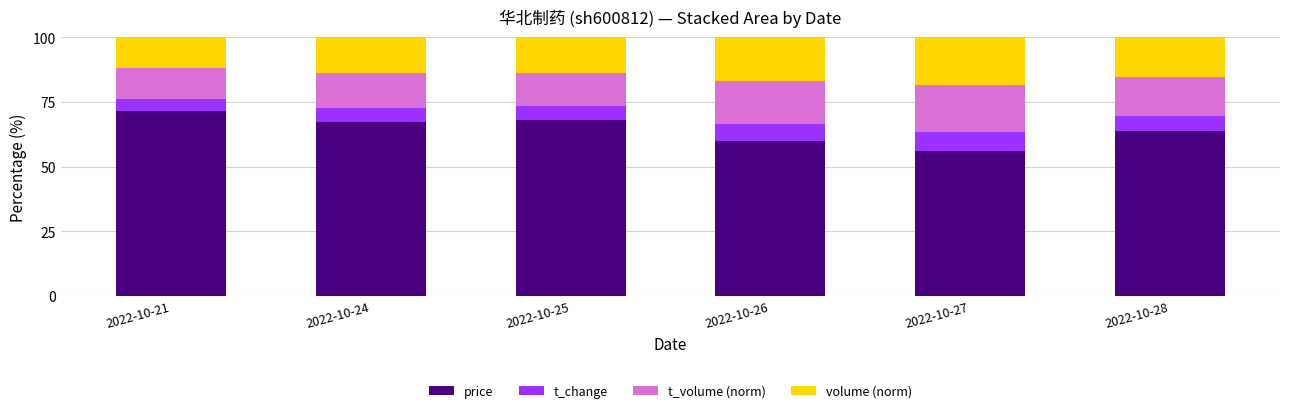

Count the number of data series in this chart.

4